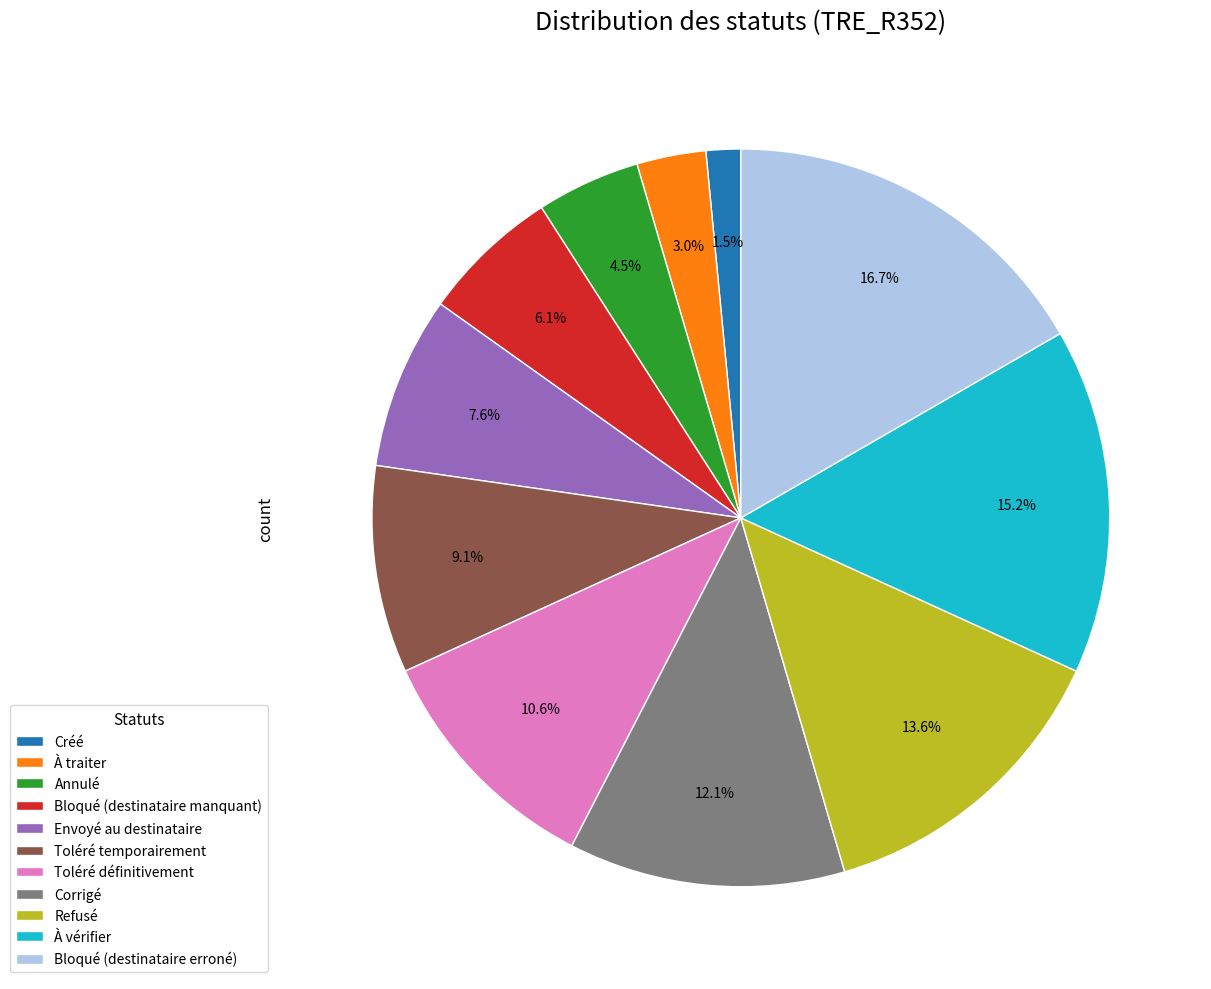

Count the number of slices in the pie.

11